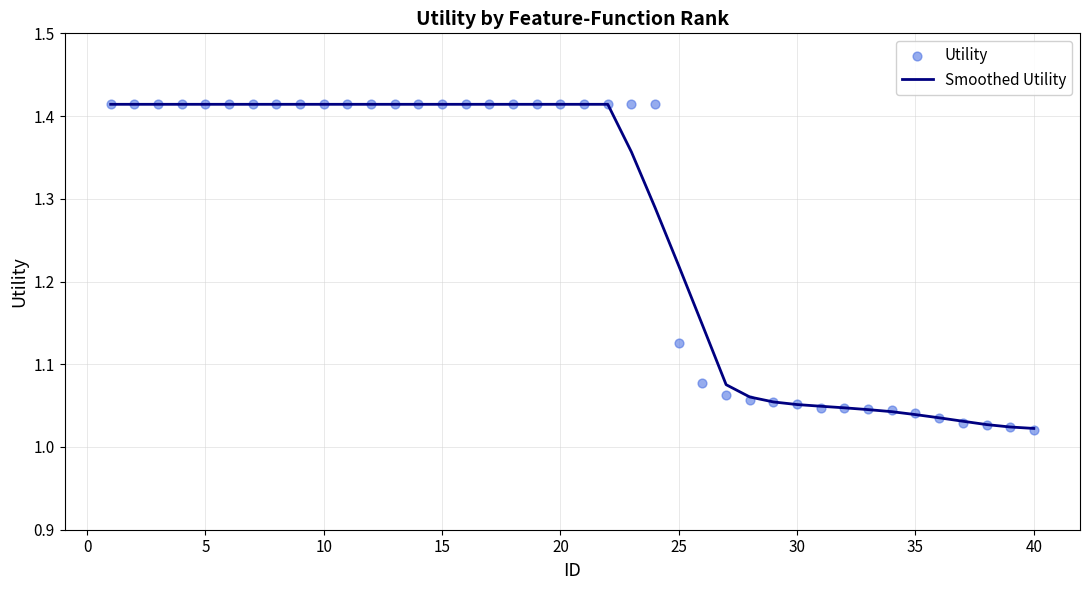

What are all the series names shown in the legend?

Smoothed Utility, Utility